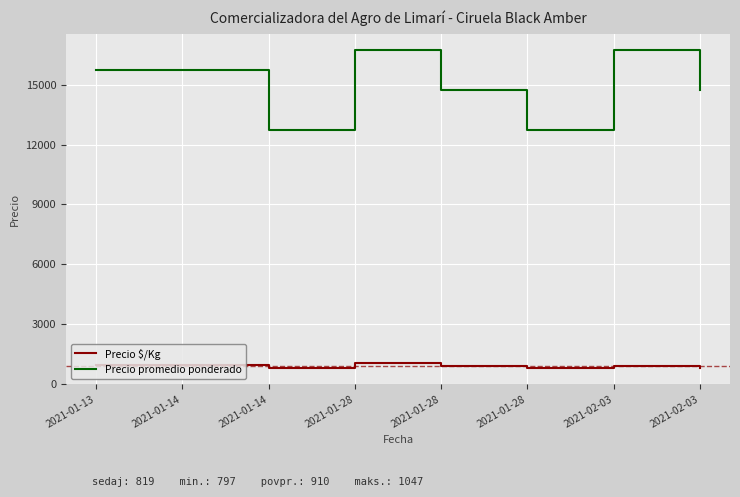

What are all the series names shown in the legend?

Precio $/Kg, Precio promedio ponderado